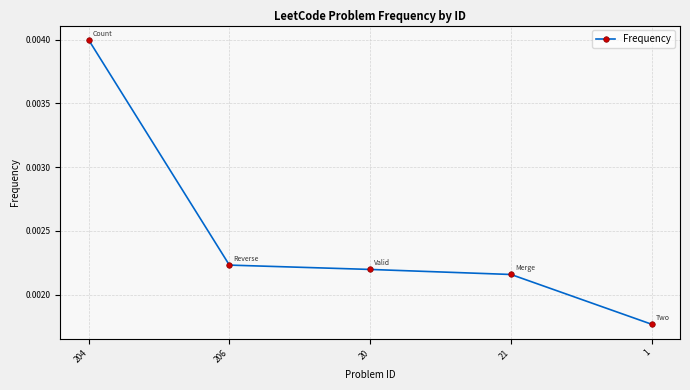

What position from the right is 21?

2